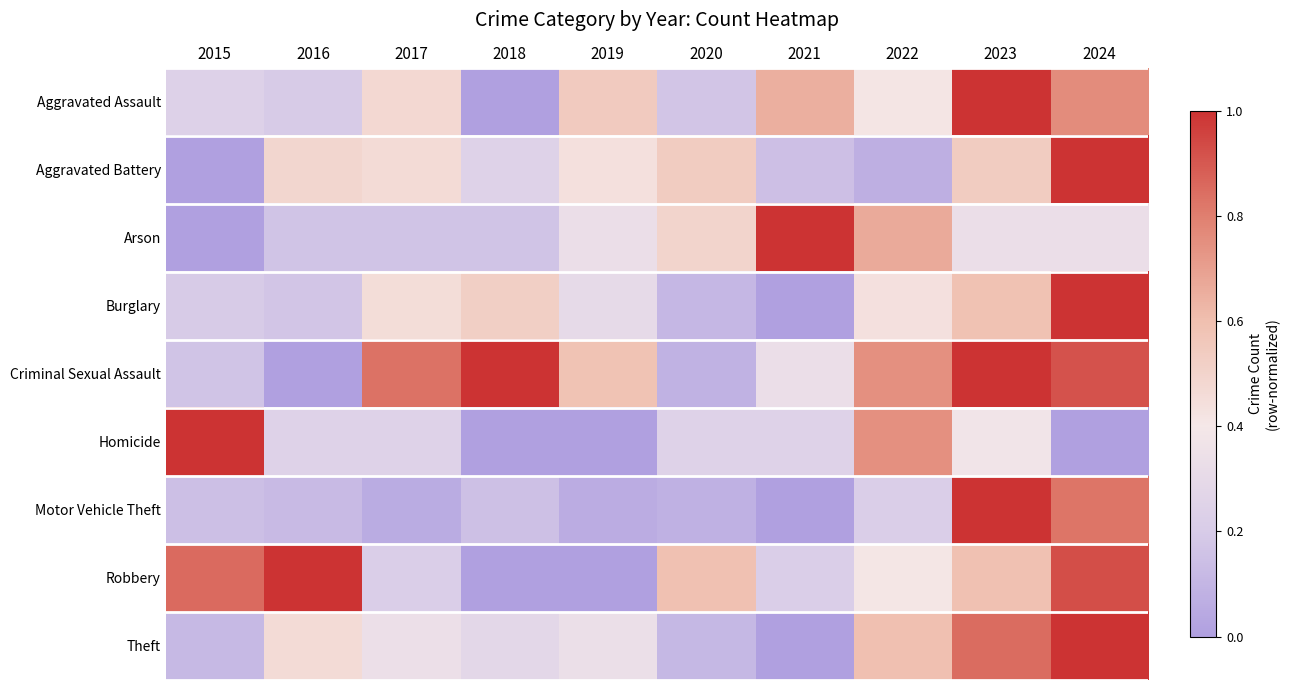

At how many categories does at least one series exceed 0?

10